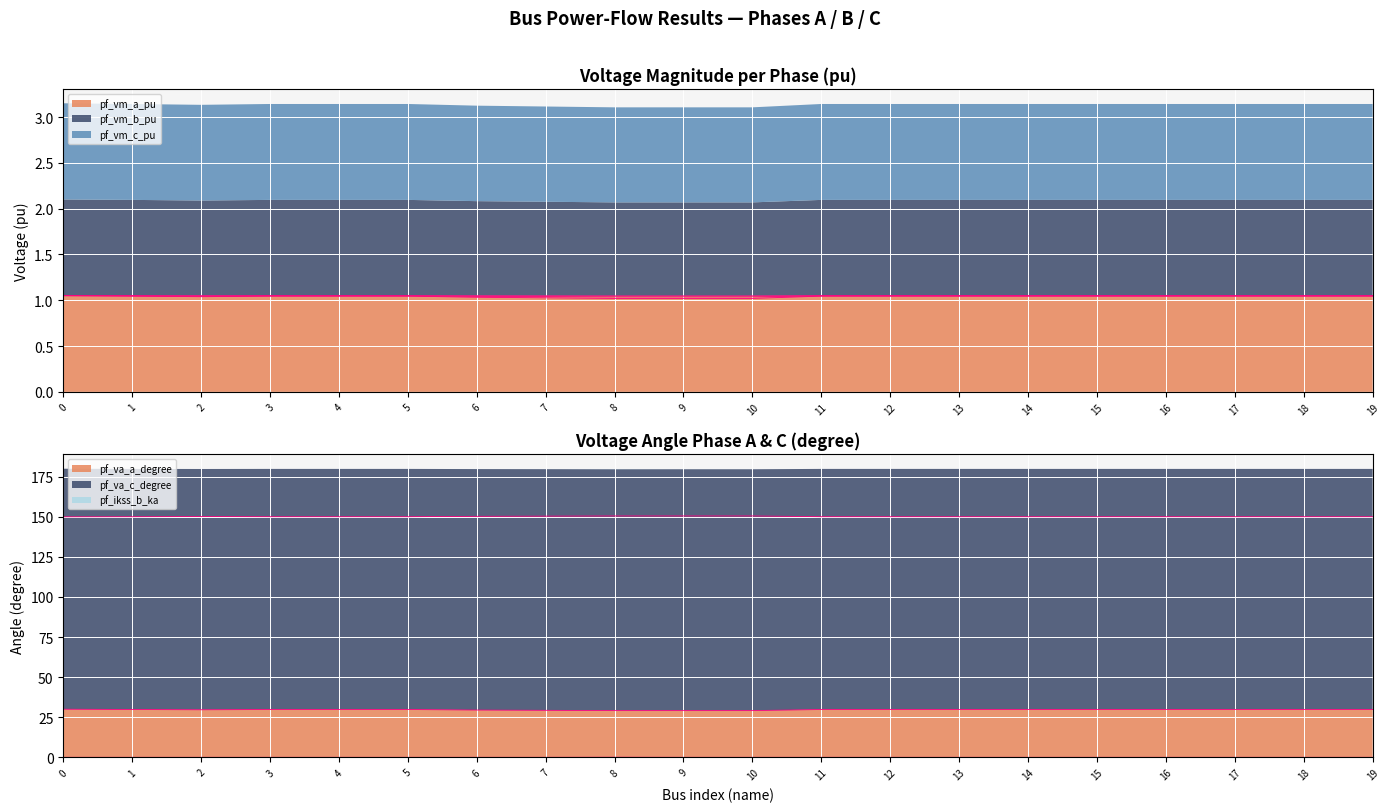

True or false: pf_vm_b_pu and pf_vm_a_pu cross at least once.

False